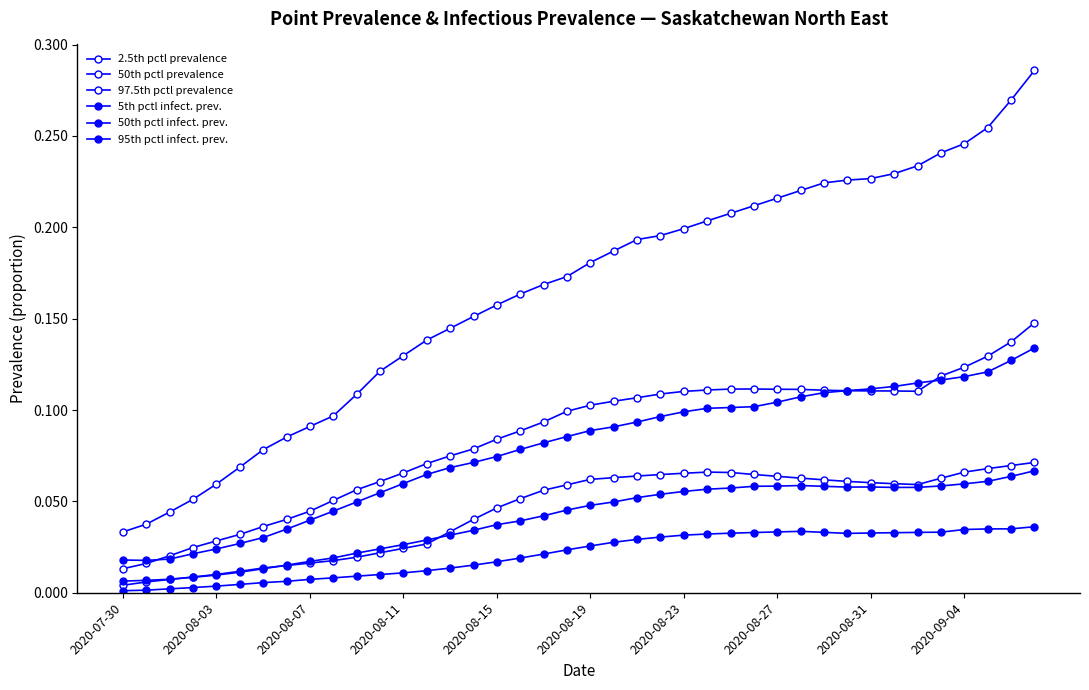

How many series are shown in this chart?

6